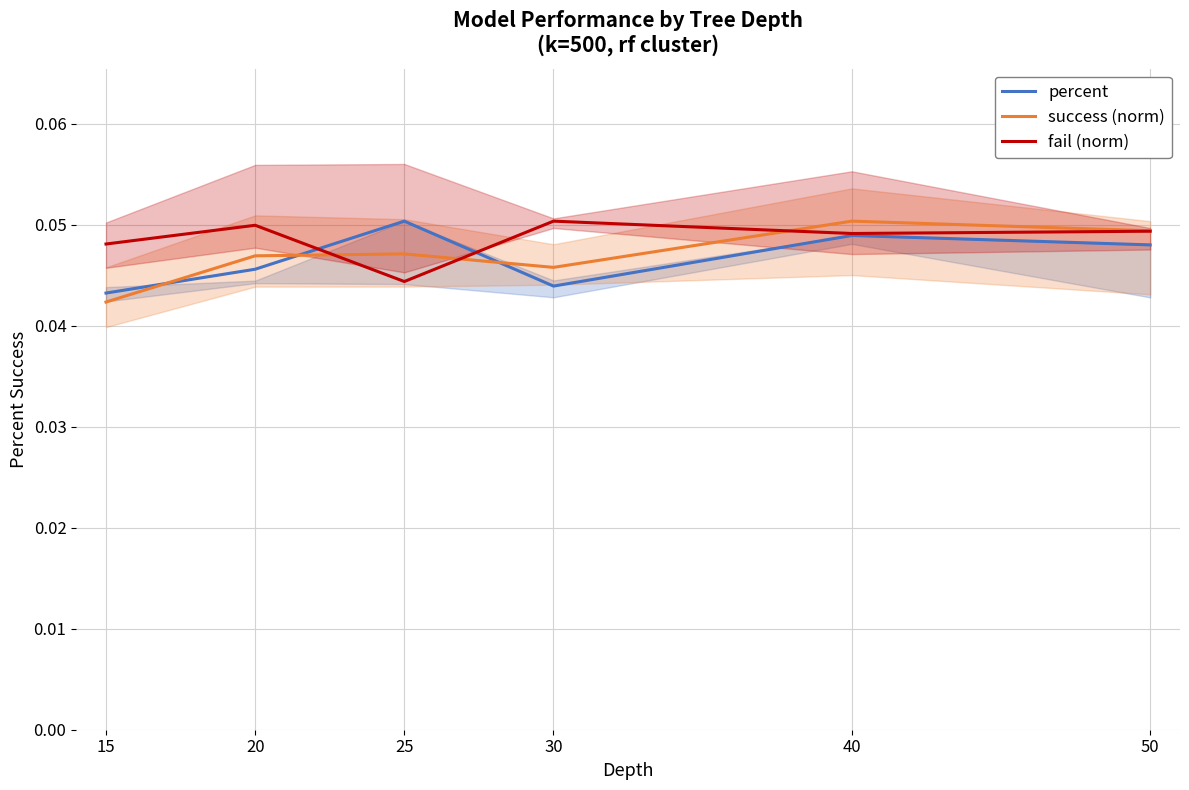

Reading left to right, list all the values displayed in this chart.

percent: 15=0.0	20=0.0	25=0.1	30=0.0	40=0.0	50=0.0
success (norm): 15=0.0	20=0.0	25=0.0	30=0.0	40=0.1	50=0.0
fail (norm): 15=0.0	20=0.0	25=0.0	30=0.1	40=0.0	50=0.0